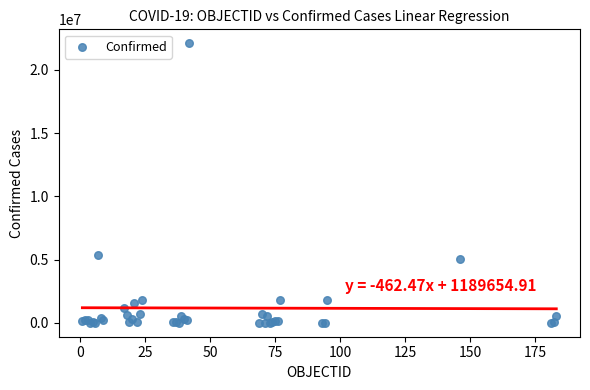

What Y value in the scatter plot is closest to 11048549?

5330748